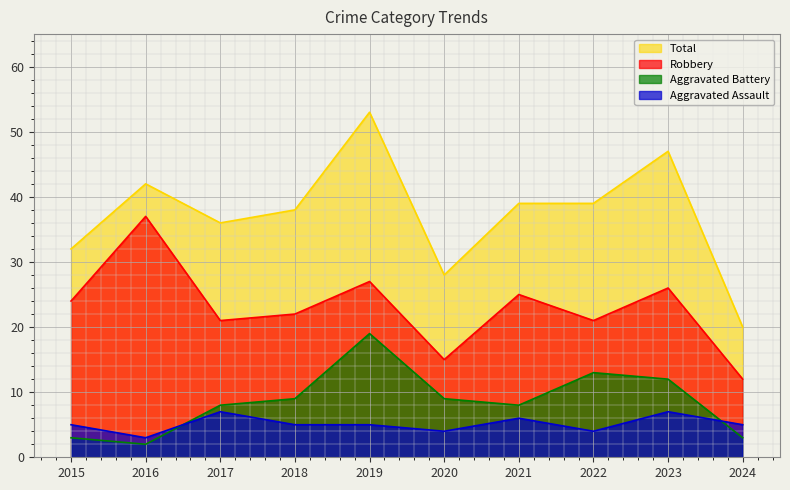

How many data points does each series have?

10